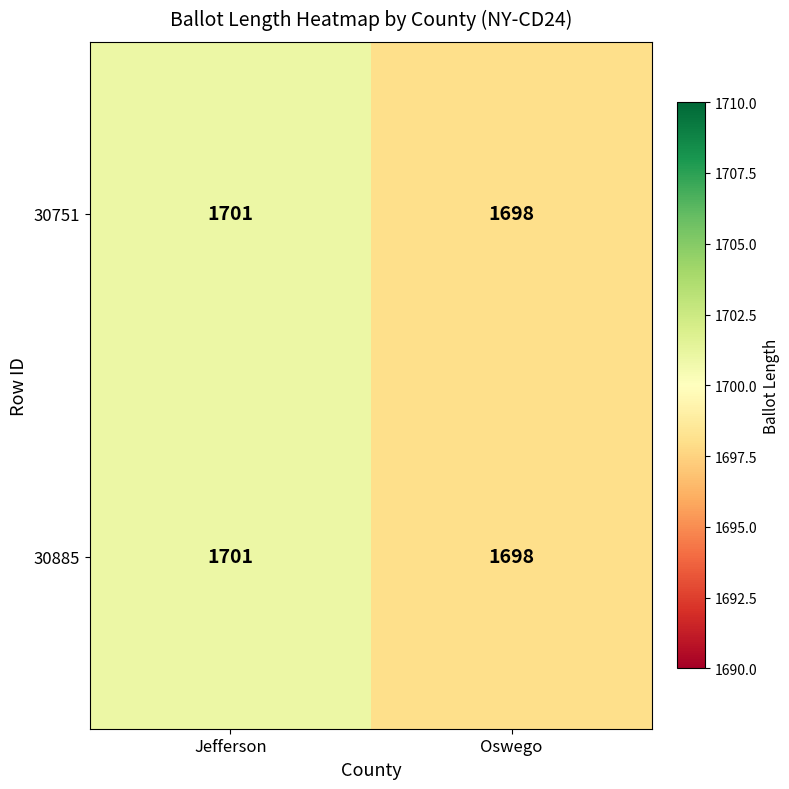

Is it true that 30885 equals 1701 at Jefferson?

True